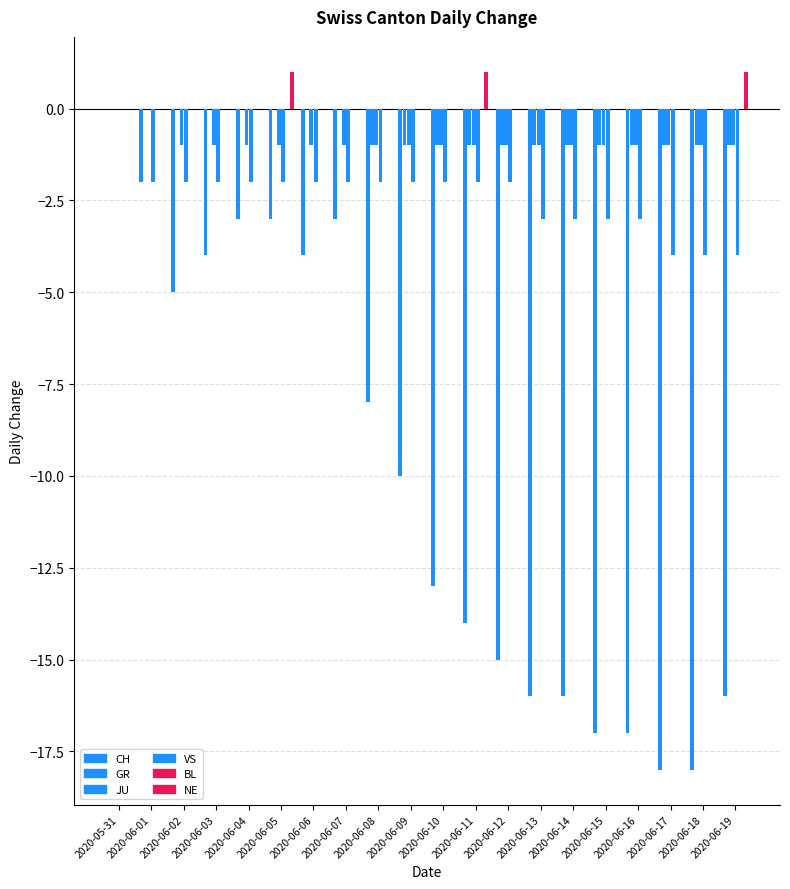

What is the label of the 8th bar from the left?

2020-06-07